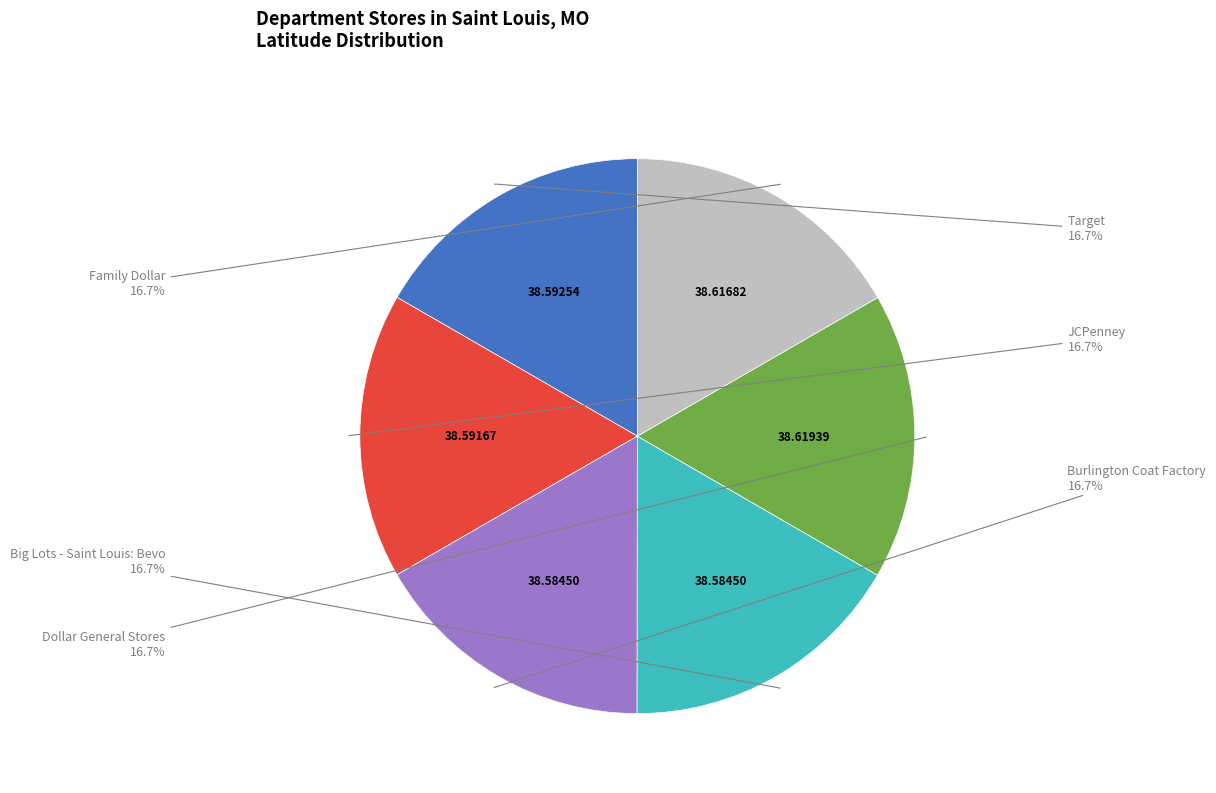

To the nearest percent, what is the combined percentage of JCPenney and Target?

33%